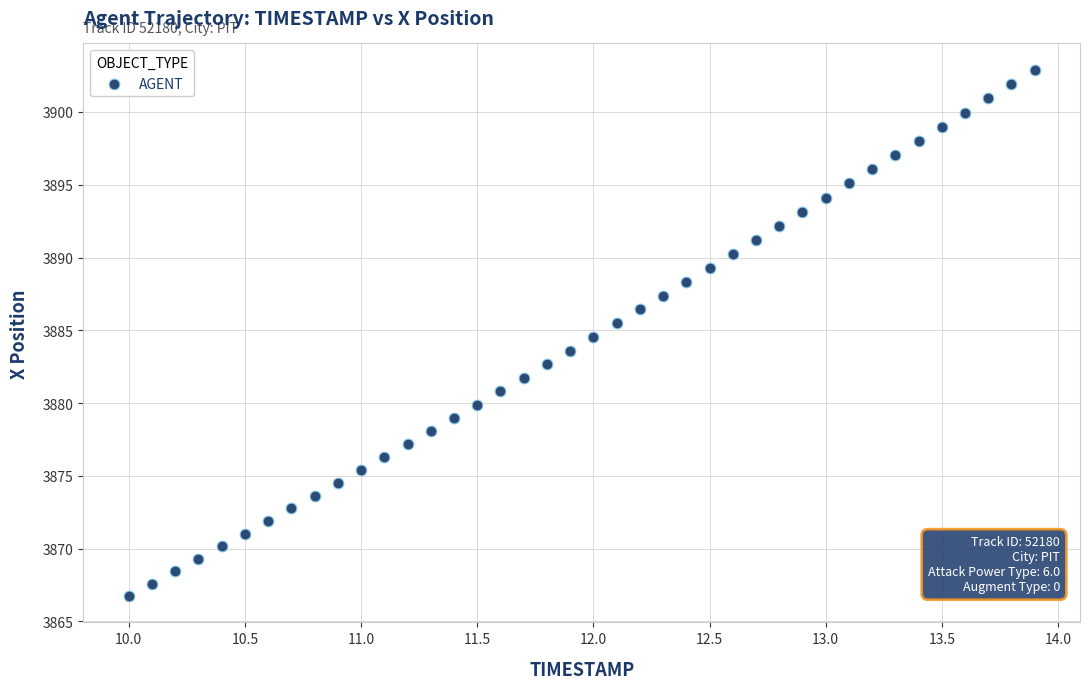

What is the range of Y values (max minus min)?

36.2